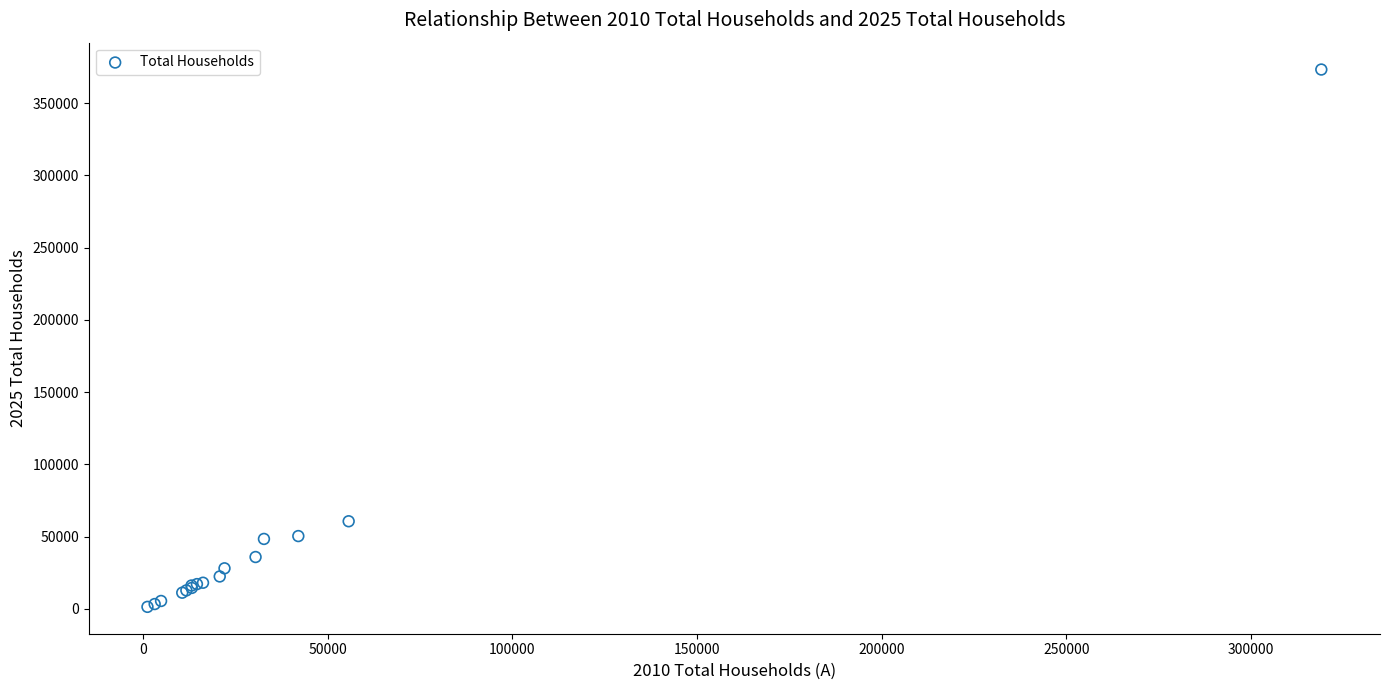

What Y value in the scatter plot is closest to 187290?

60595